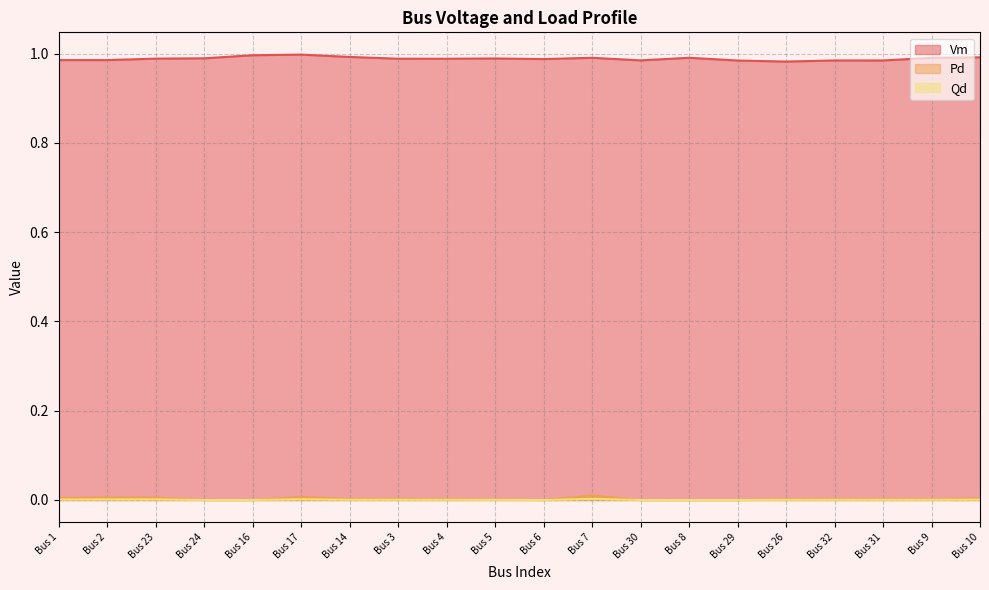

Between Bus 3 and Bus 29, which series saw the biggest shift?

Vm